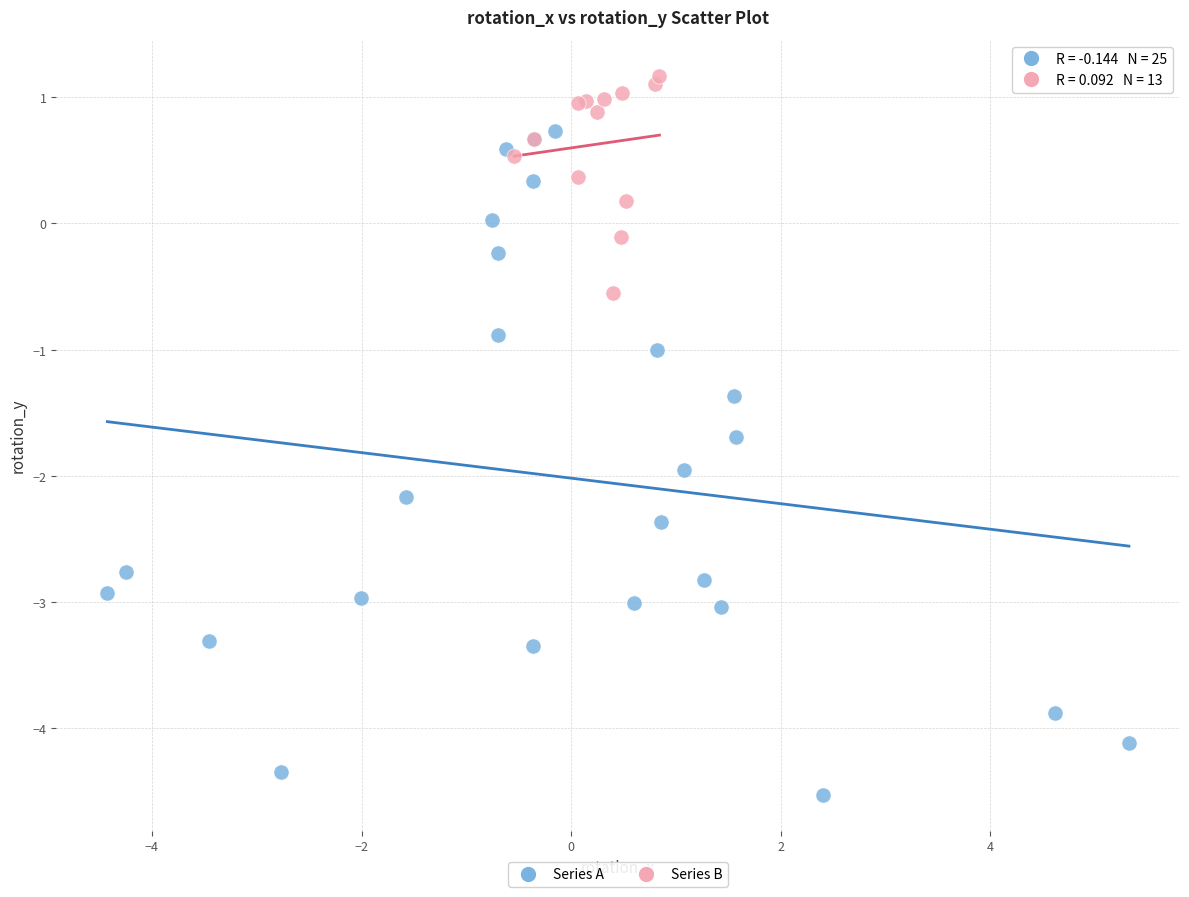

Which series has the largest Y range (max minus min)?

Series A